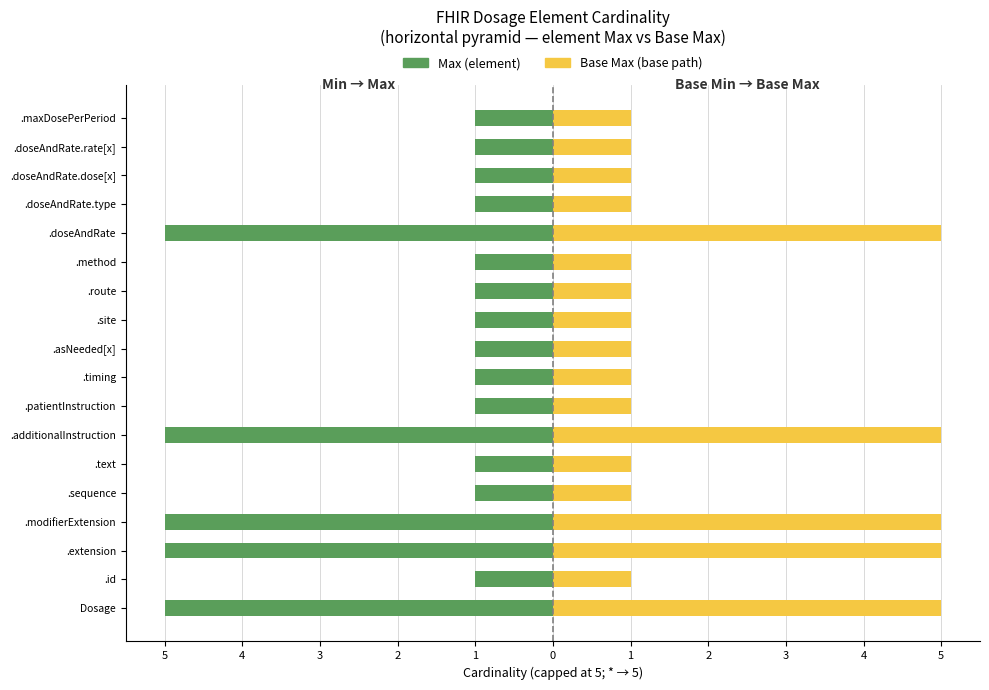

Rank the series by their maximum value, from lowest to highest.

Max cardinality (left), Base Max cardinality (right)